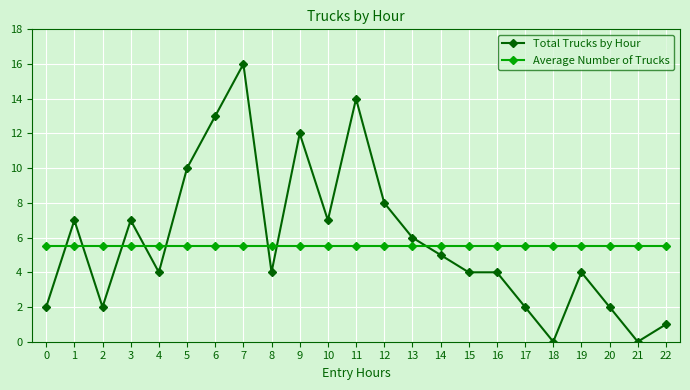

At how many categories does at least one series exceed 15?

1